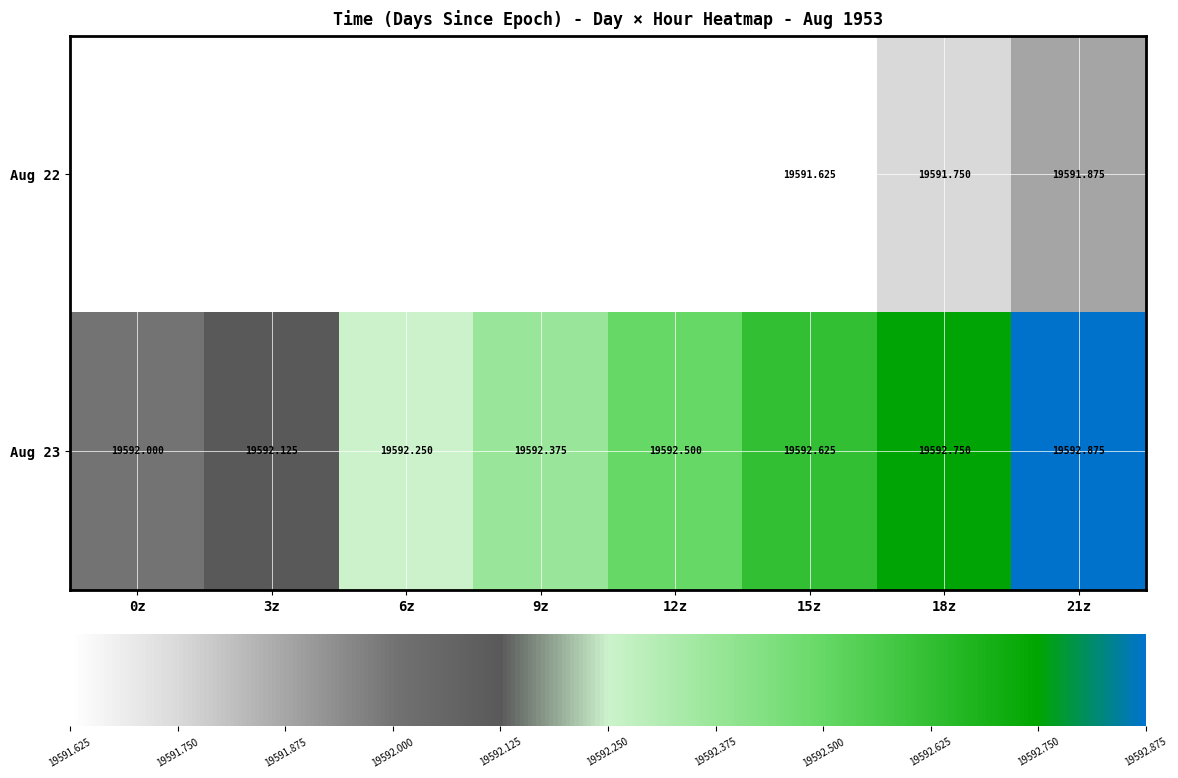

Is the value of Aug 23 at 3z greater than the value of Aug 22 at 18z?

Yes